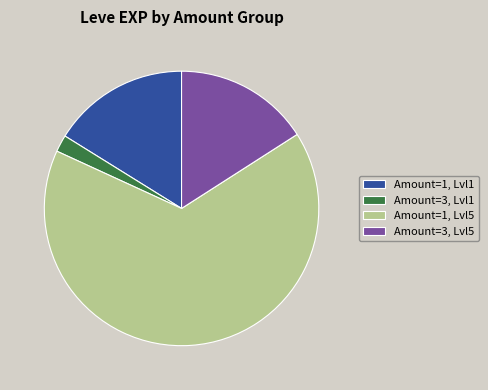

Do Amount=3, Lvl5 and Amount=1, Lvl5 together represent more than half of the pie?

Yes